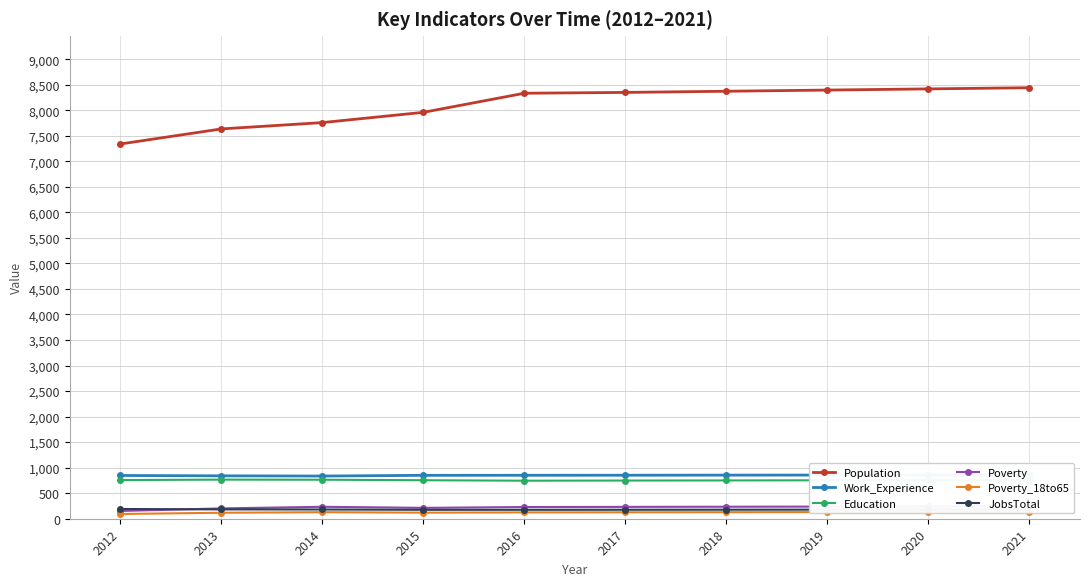

At which category is the sum across all series the highest?

2021